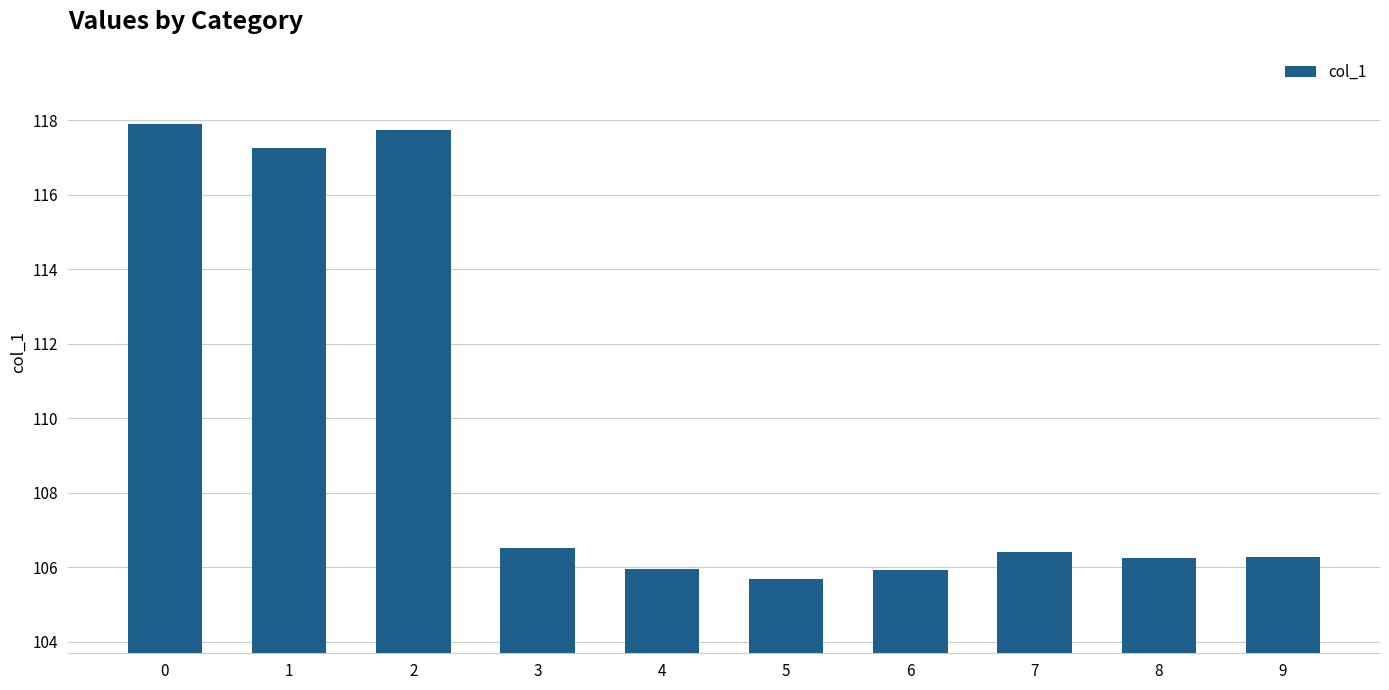

What is the approximate value at 8?

106.2